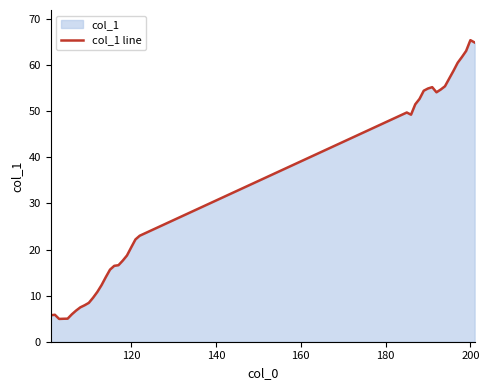

What is the maximum value shown in the chart?

65.4